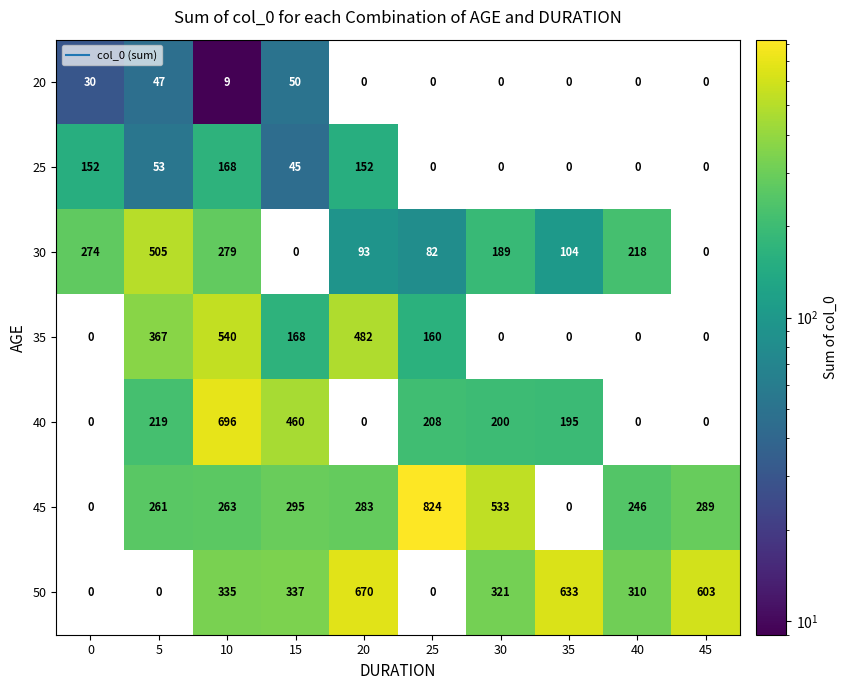

Which category has the highest value in the 20 series?

15